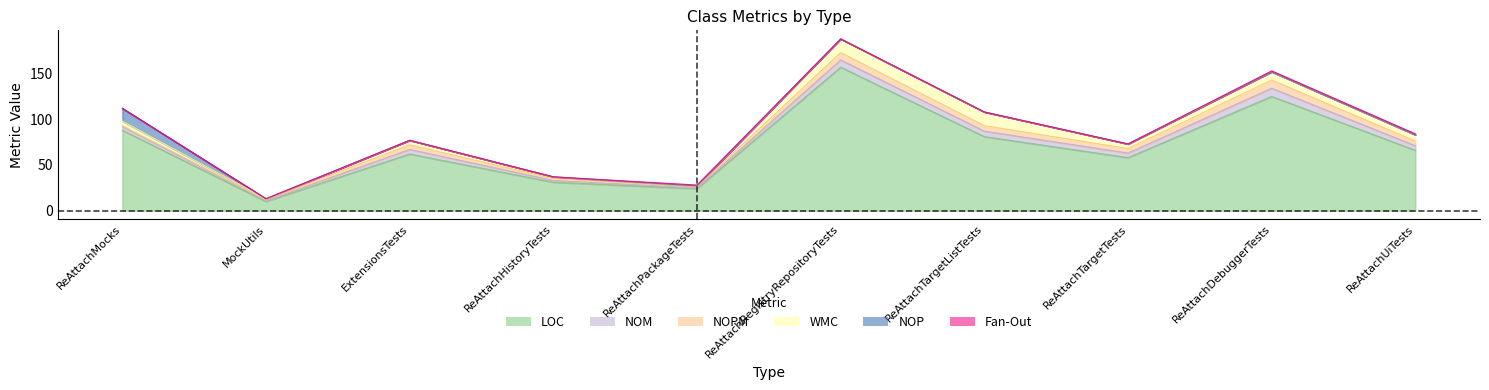

Which series has the largest total across all categories?

LOC